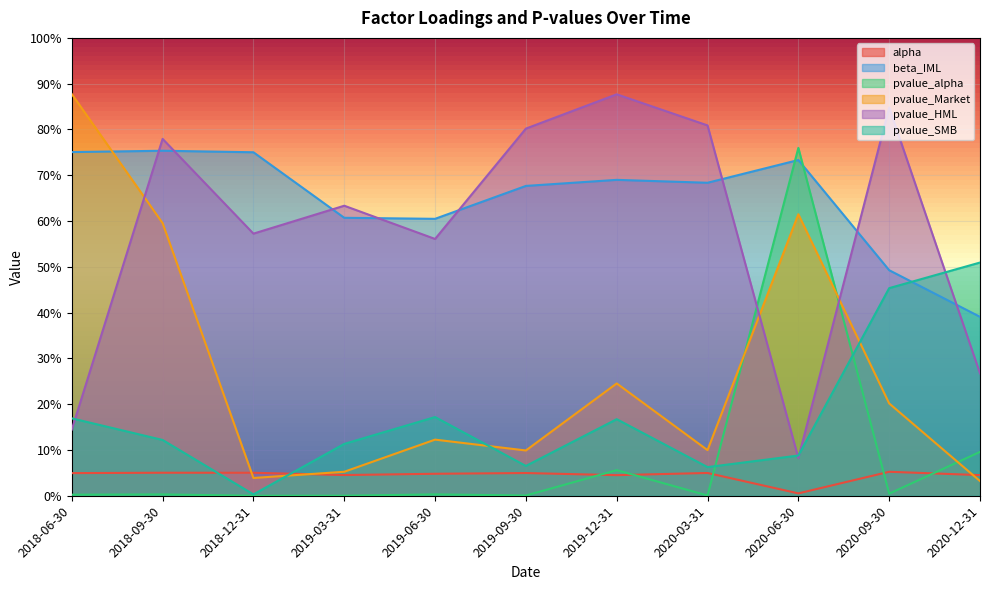

Does the chart display data point markers on the line(s)?

No